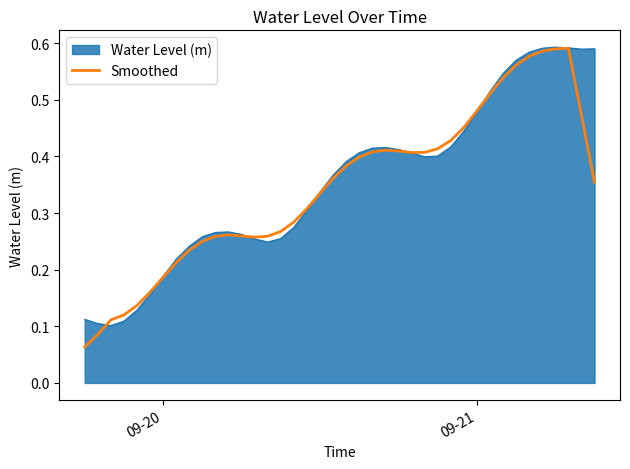

Which series has the largest range (max minus min)?

Smoothed